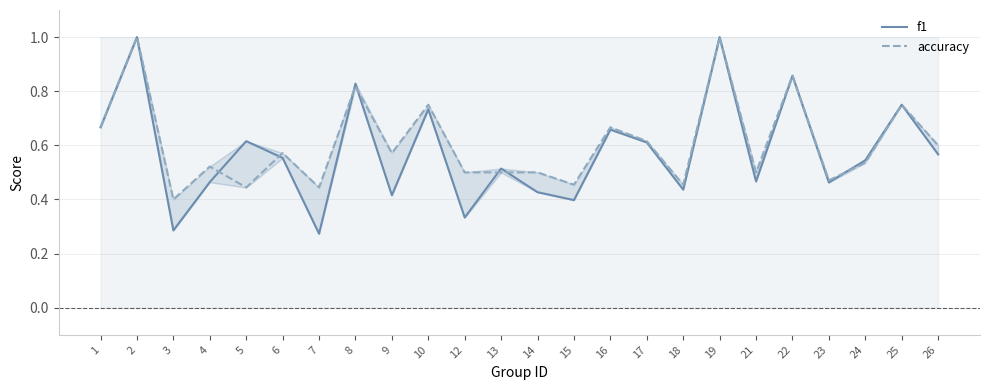

What is the difference between the highest and lowest values at 14?

0.1